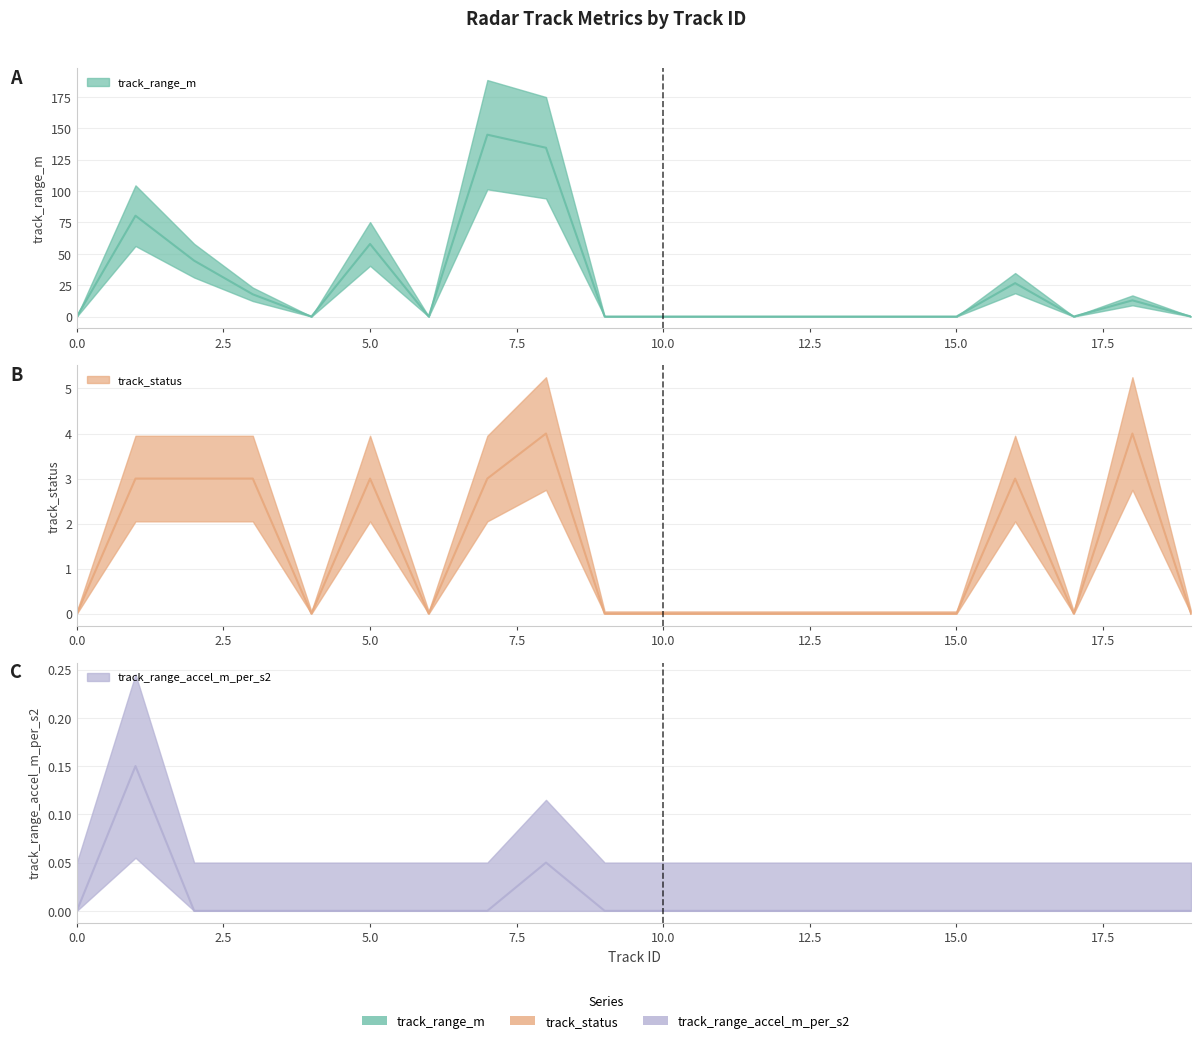

Rank the categories by track_status value from highest to lowest.

8, 18, 1, 2, 3, 5, 7, 16, 0, 4, 6, 9, 10, 11, 12, 13, 14, 15, 17, 19